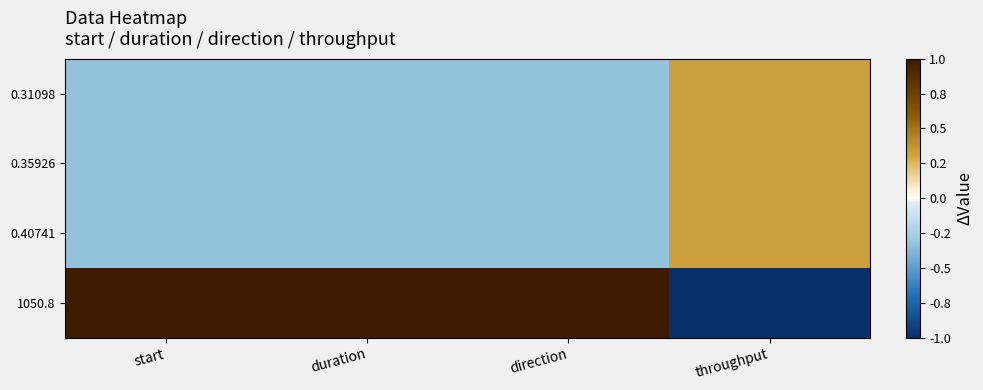

Which has a higher value, duration or throughput?

throughput